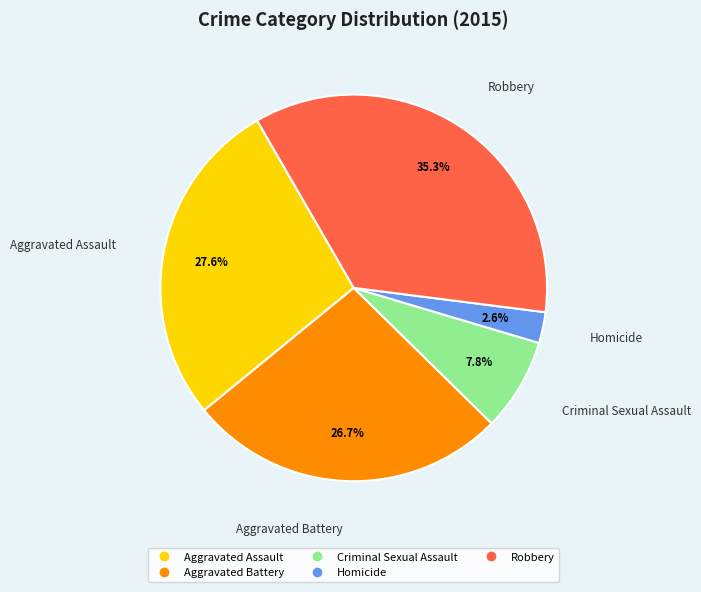

Which category has the smallest portion of the pie?

Homicide